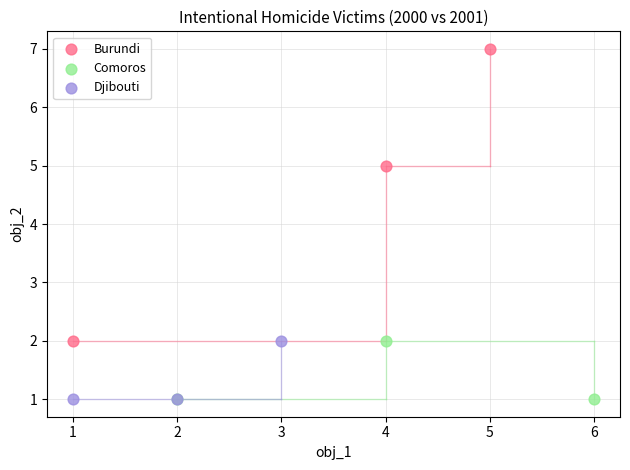

What are all the series names shown in the legend?

Burundi, Comoros, Djibouti